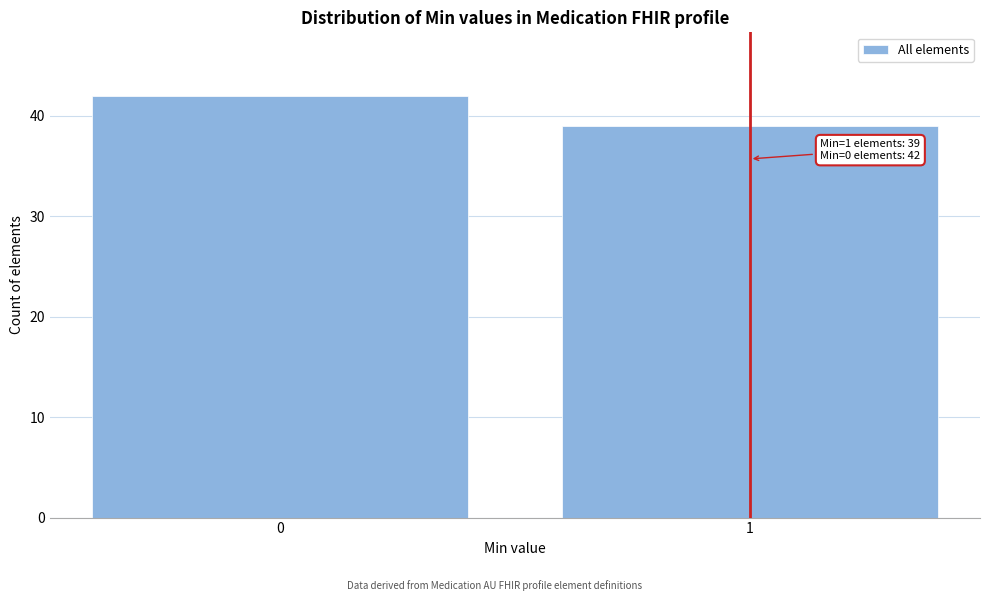

Reading left to right, extract all data points from this chart.

42	39